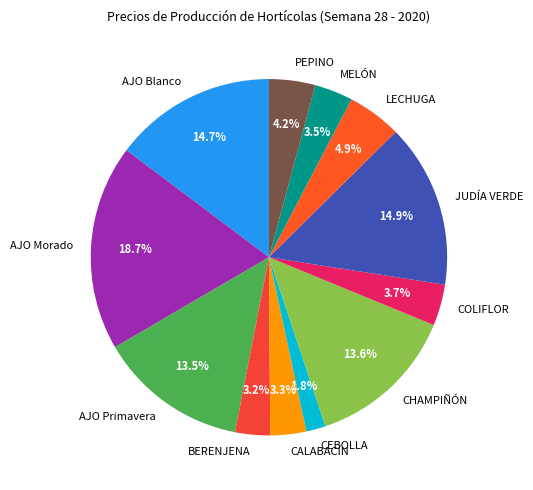

Is there any slice that represents more than half of the pie?

No